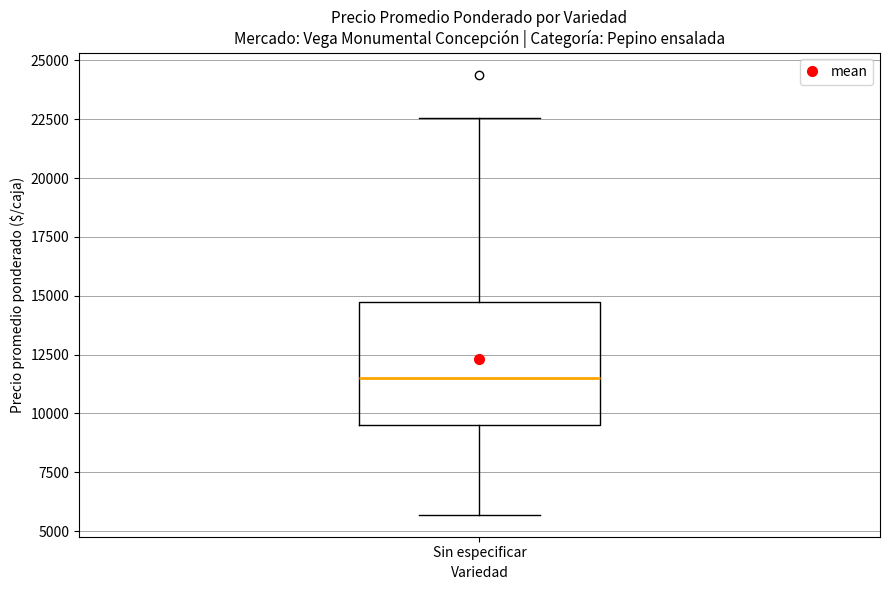

Read this box plot against the y-axis: the position of the median line, the range covered by the box, and the ends of both whiskers. The values are not printed on the chart, so give them approximately, as read against the axis.

median 11500, box 9500 to 15000, whiskers 5500 to 22500